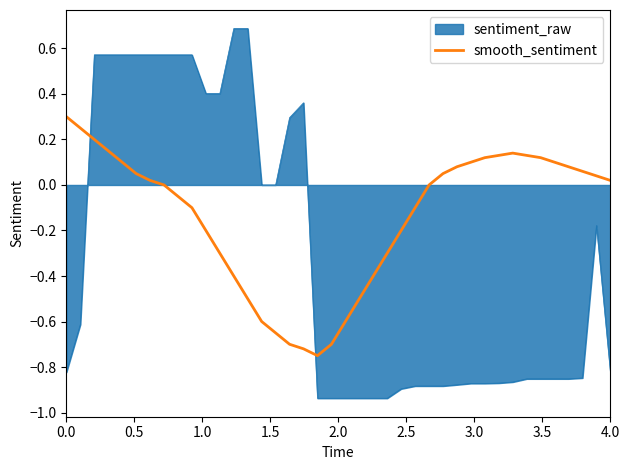

What is the difference between the maximum and minimum values in the sentiment_raw series?

1.6